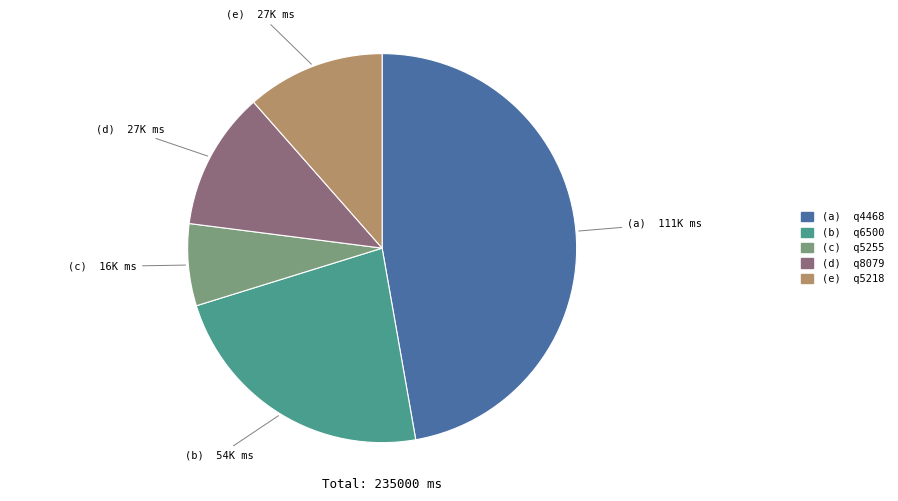

Is there any slice that represents more than half of the pie?

No